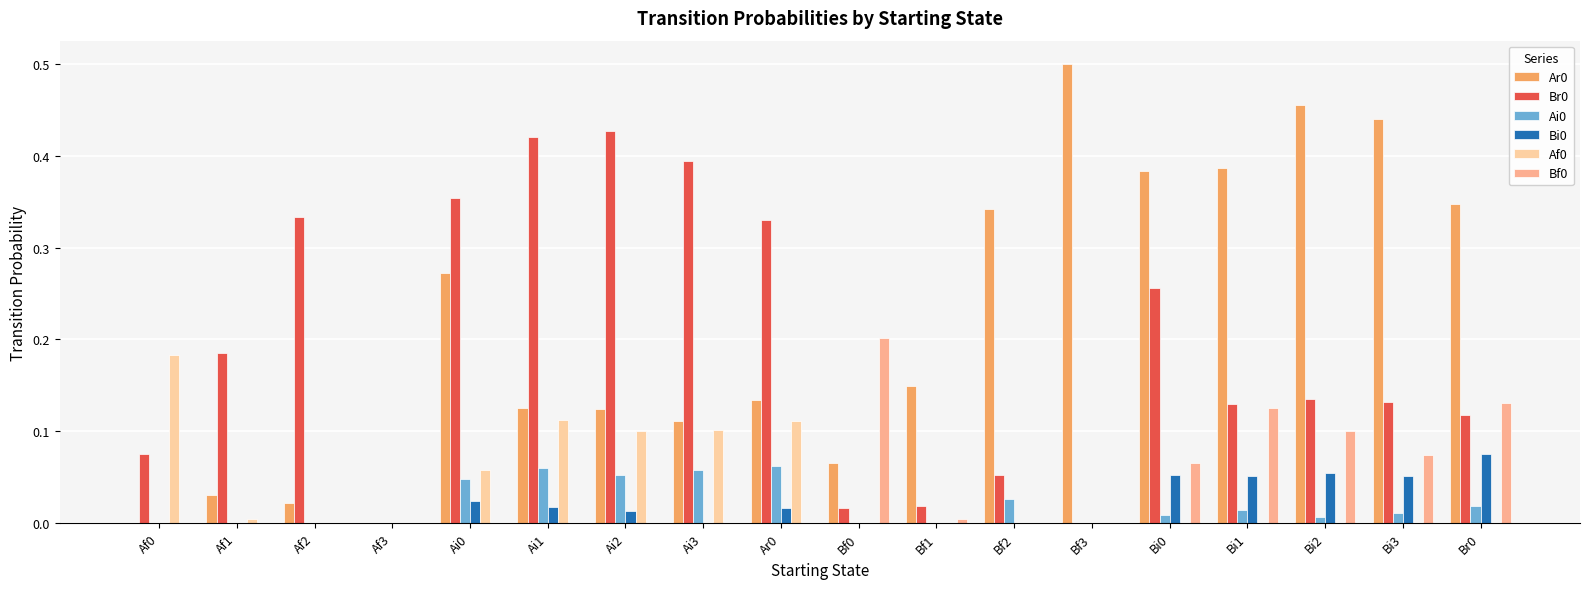

What position from the right is Bi3?

2